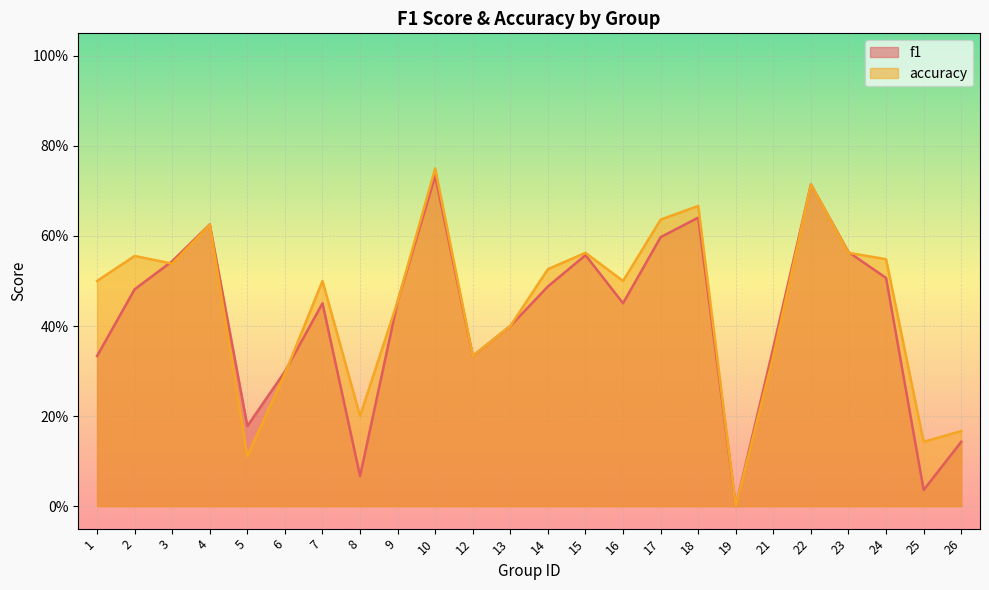

How many values in the accuracy series exceed 0?

23